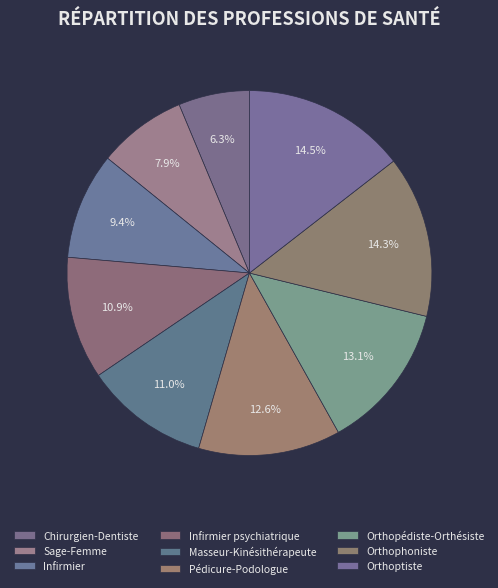

To the nearest percent, what is the combined percentage of Orthoptiste and Pédicure-Podologue?

27%